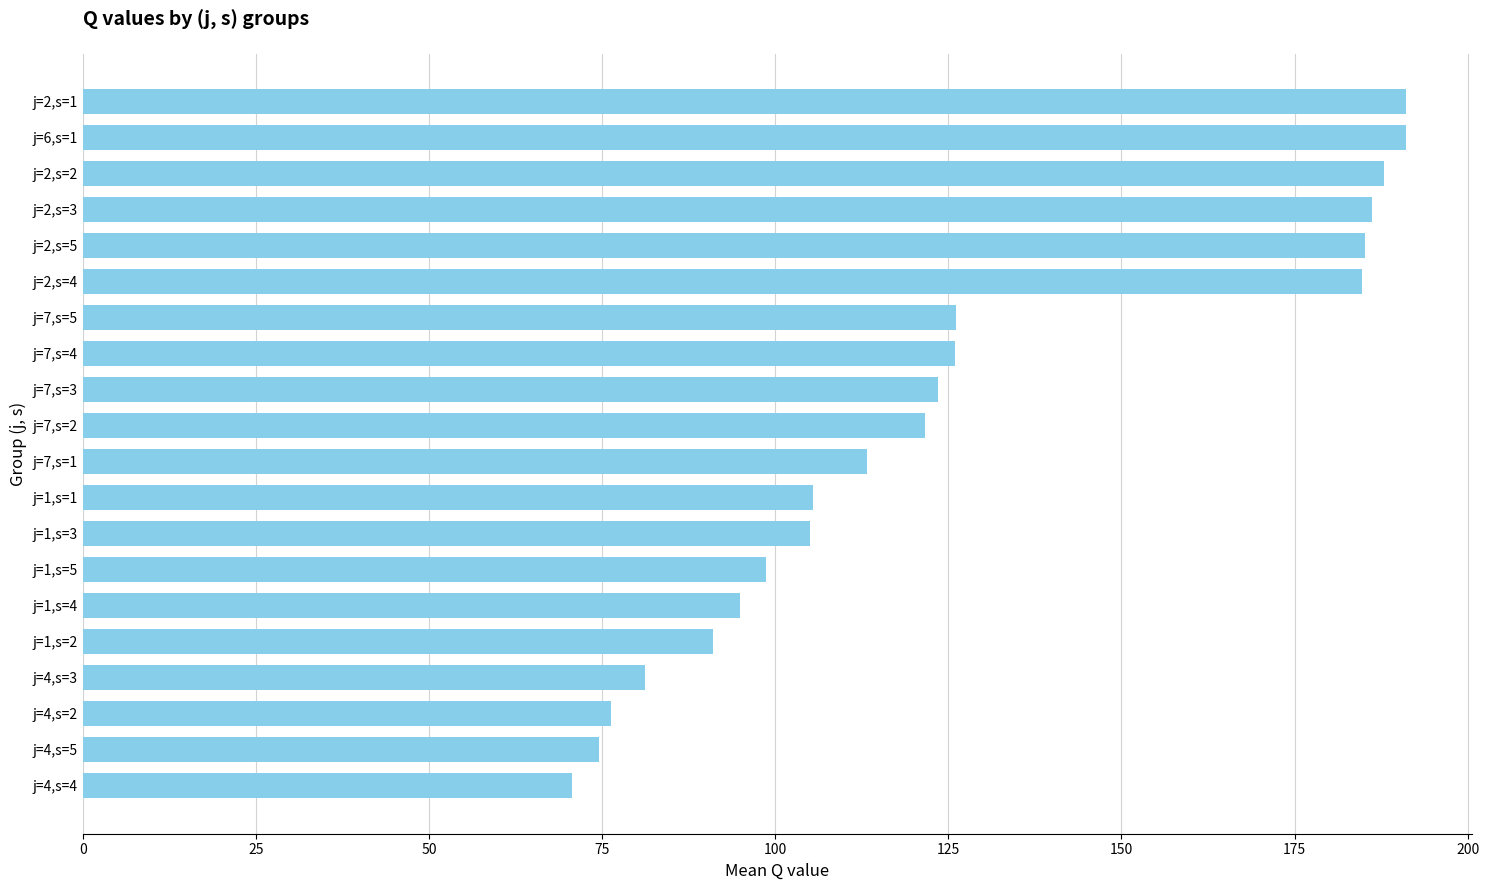

What is the change in value from j=2,s=2 to j=4,s=2?

-111.7